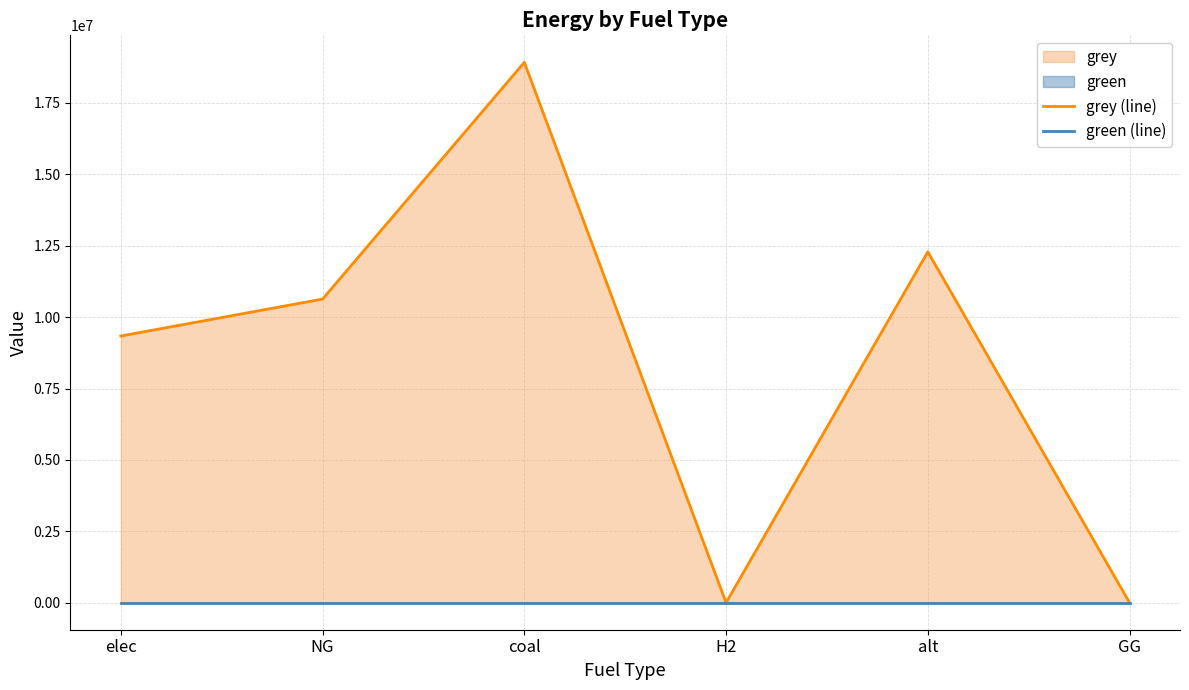

Which series has the largest range (max minus min)?

grey (line)